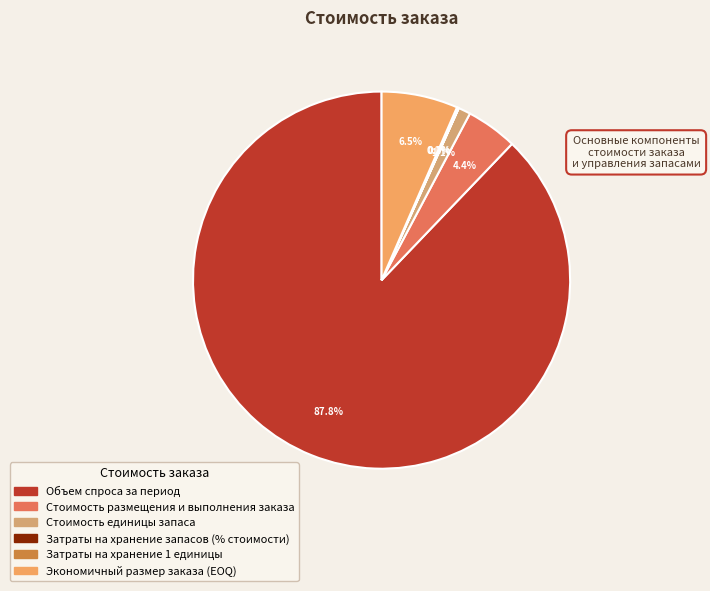

What percentage is the Объем спроса за период slice, to the nearest percent?

88%